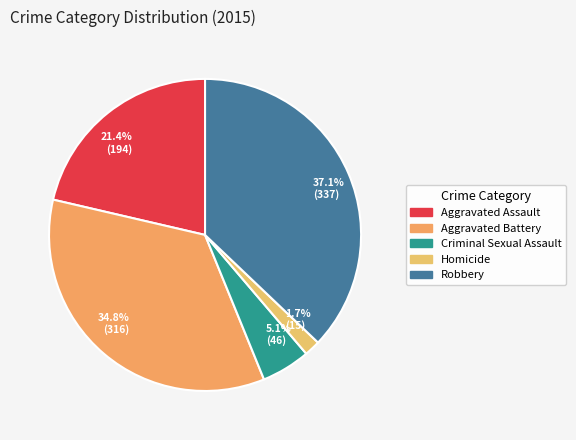

What is the ratio of the value at 37.1% (337) to the value at 21.4% (194)?

1.7